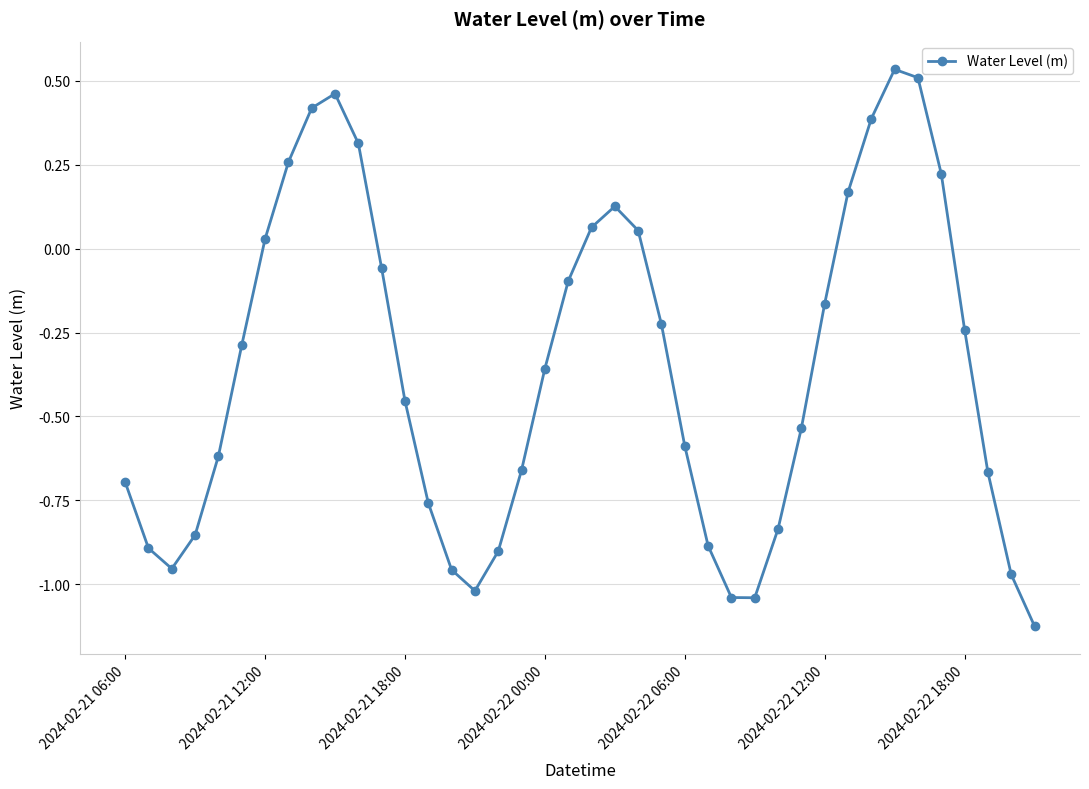

How many interior local peaks (higher than both neighbors) does the data have?

3